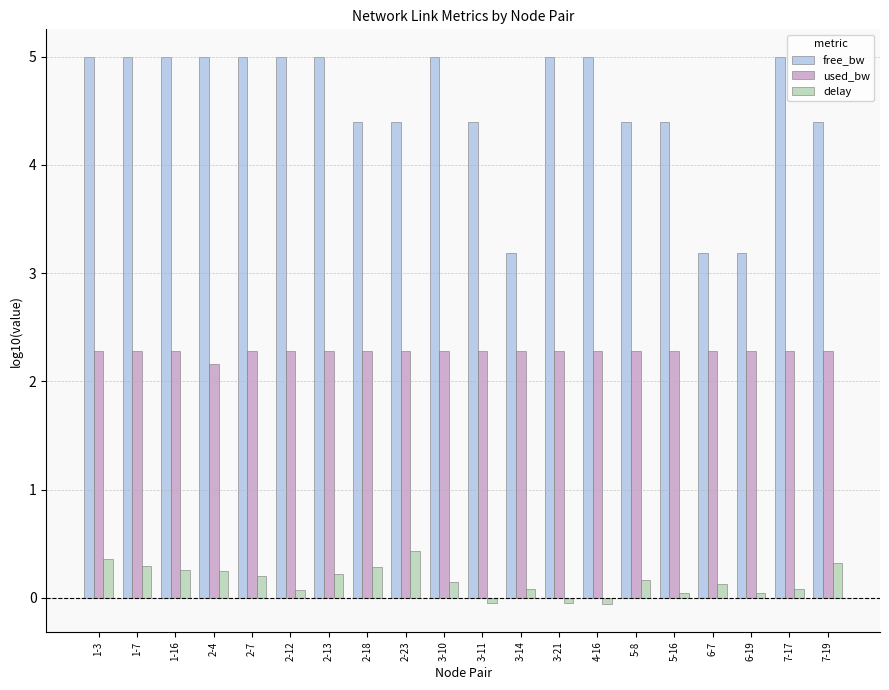

Which series changed the most between 6-19 and 7-19?

free_bw